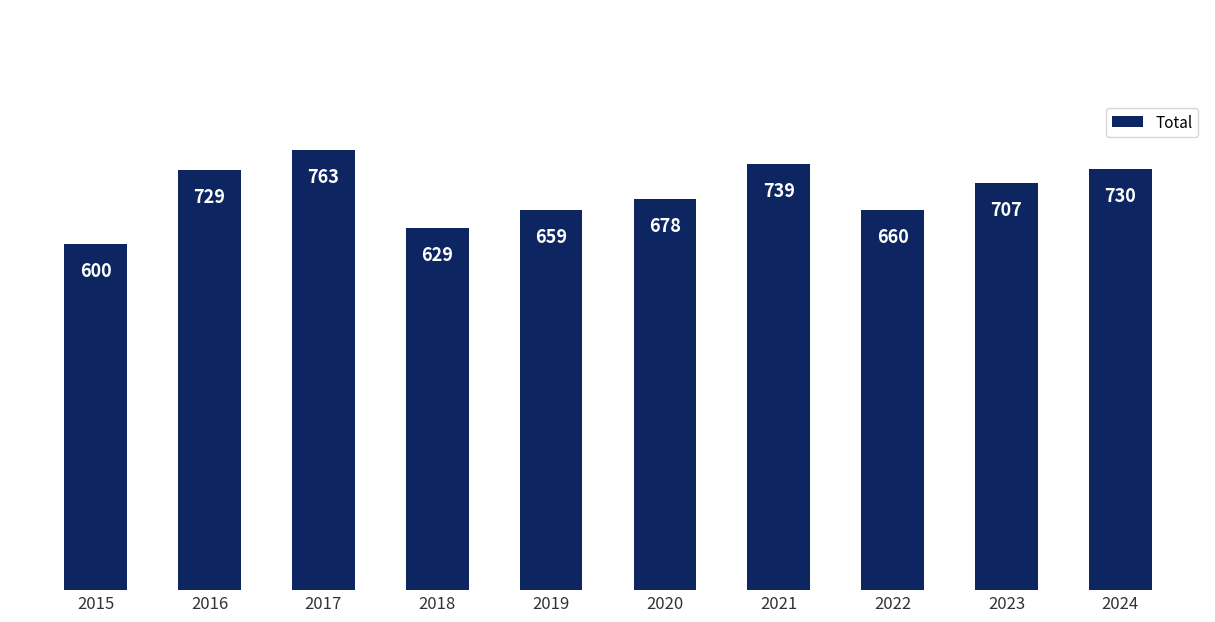

How many bars are there in total?

10